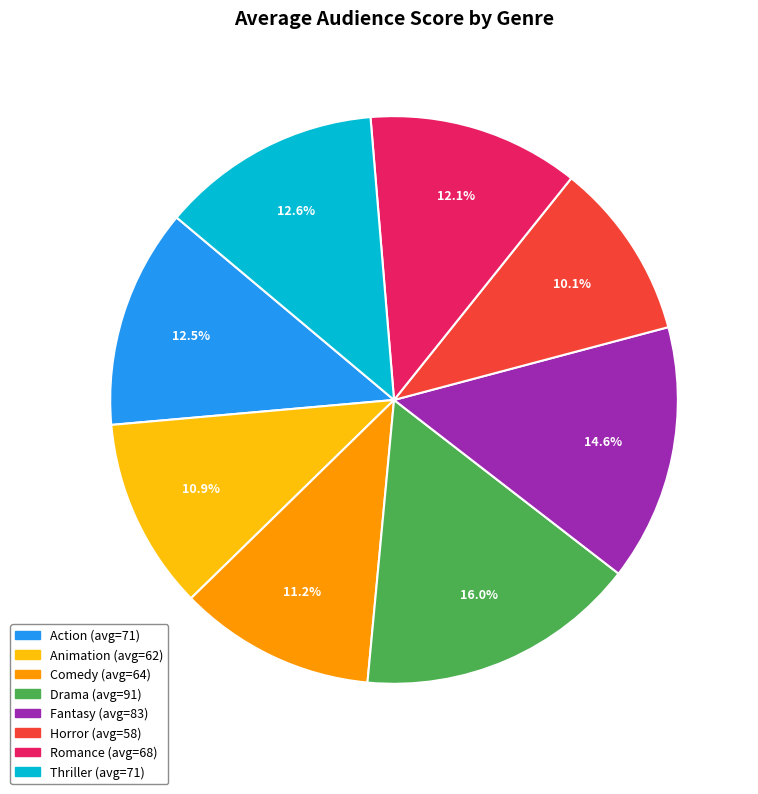

To the nearest percent, what is the combined percentage of Action and Fantasy?

27%